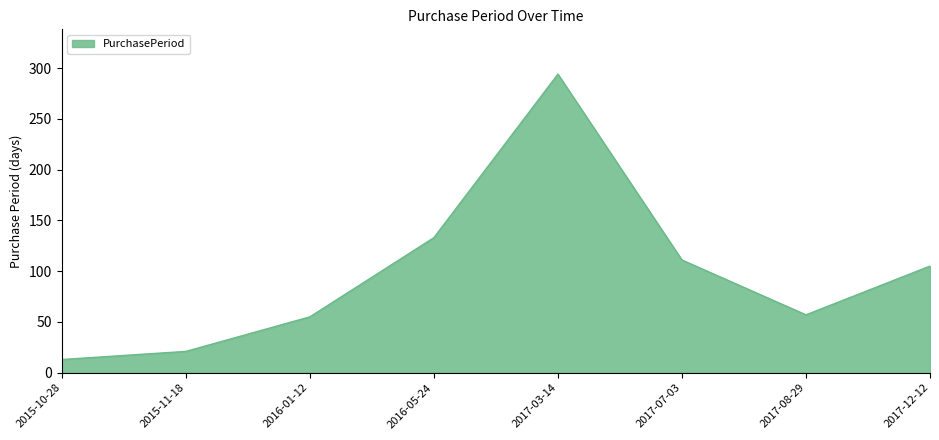

Between 2017-07-03 and 2017-12-12, which is larger?

2017-07-03